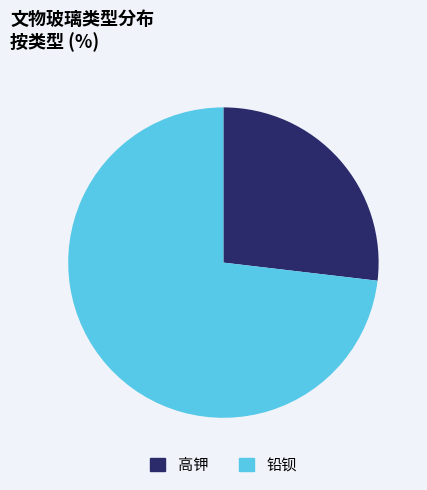

What is the smallest slice in the pie chart?

高钾